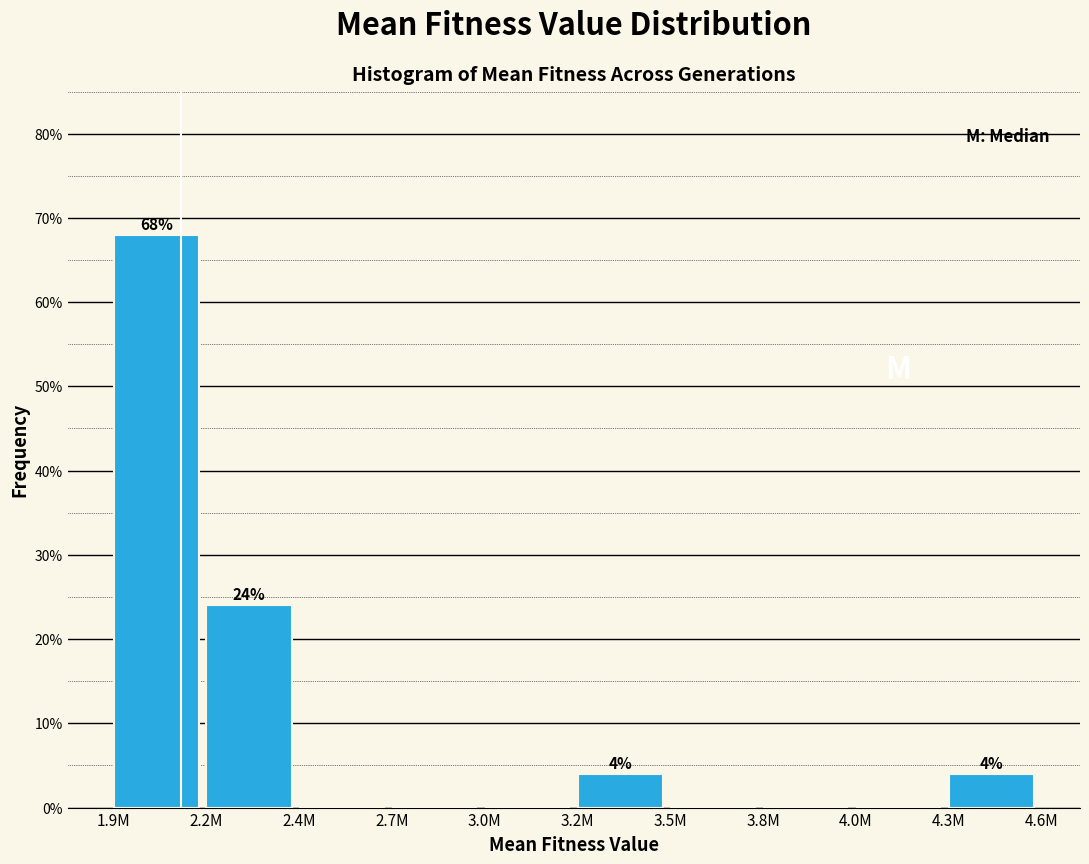

Reading left to right, what are all the values shown in this chart?

1.9M=68	2.2M=24	2.4M=0	2.7M=0	3.0M=0	3.2M=4	3.5M=0	3.8M=0	4.0M=0	4.3M=4